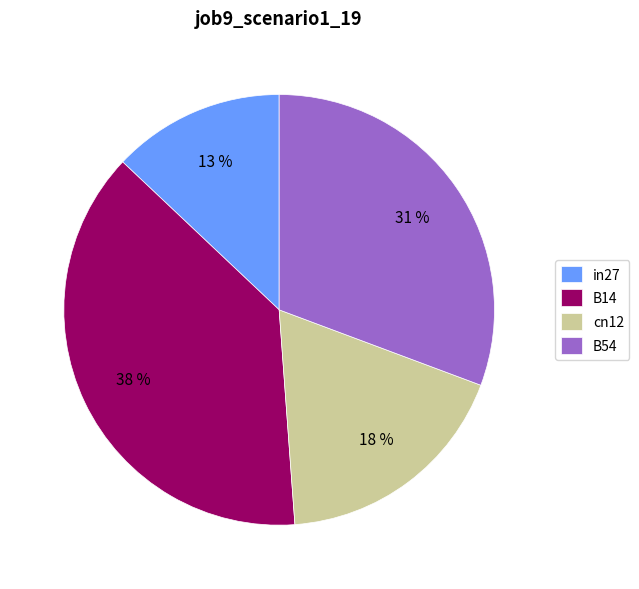

Is there any slice that represents more than half of the pie?

No